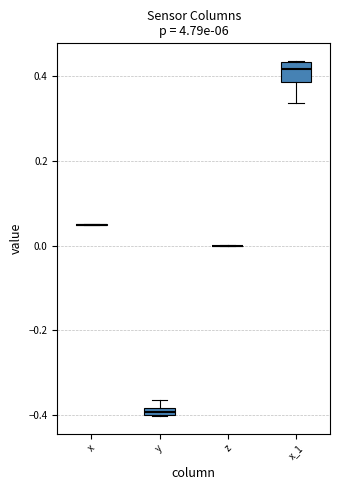

Where is the lower edge of the box for x_1 on the y-axis? The values are not printed on the chart, so give them approximately, as read against the axis.

0.38